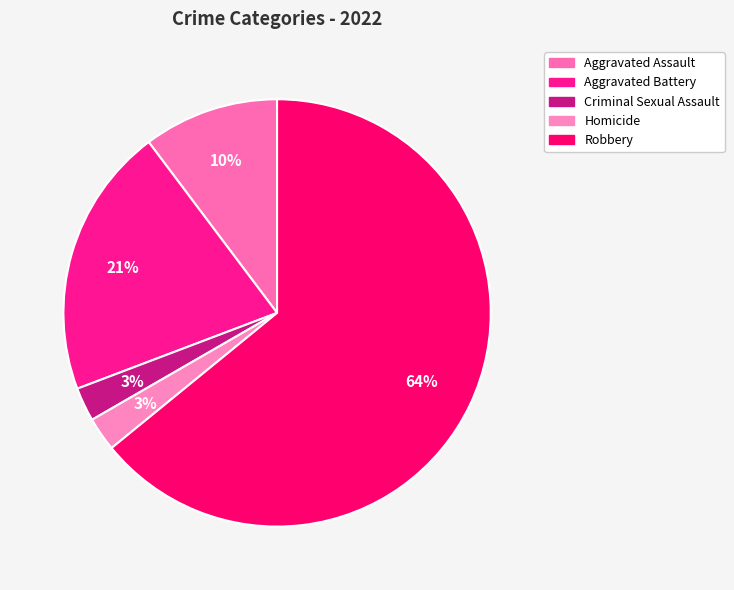

Rank the categories by value from highest to lowest.

Robbery, Aggravated Battery, Aggravated Assault, Criminal Sexual Assault, Homicide